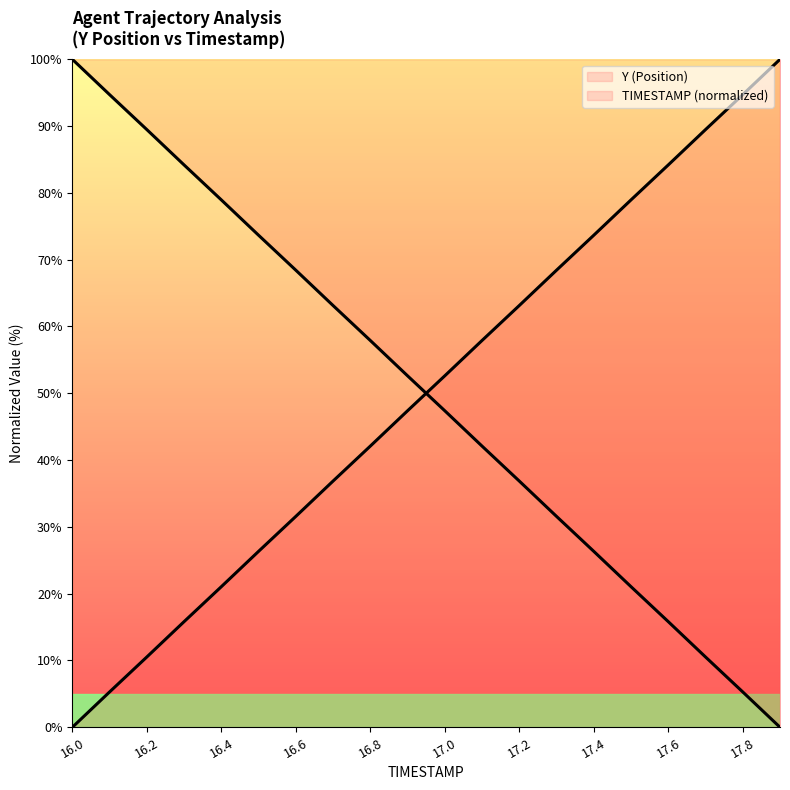

What are all the series names shown in the legend?

Y (Position), TIMESTAMP